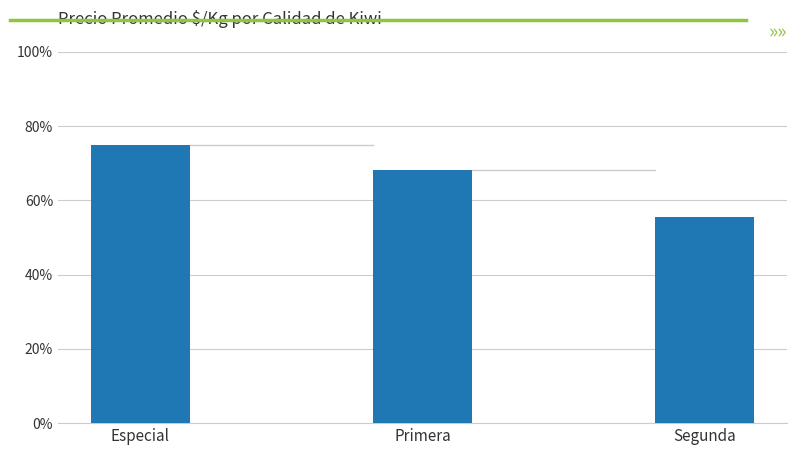

The value at Segunda is 264. True or false?

False